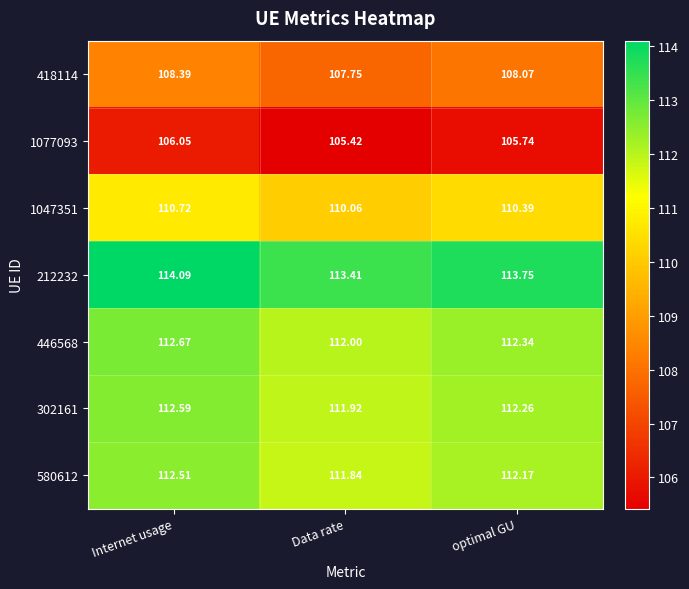

At which category is the sum across all series the highest?

Internet usage